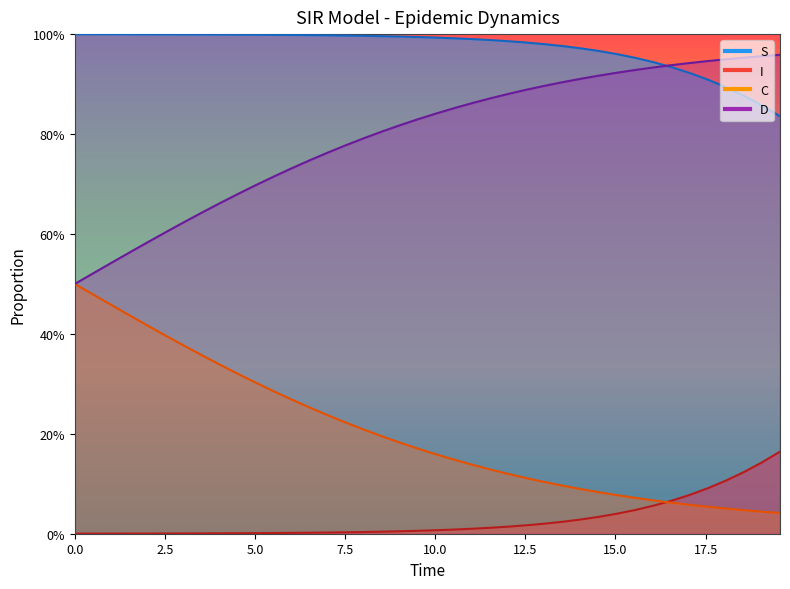

Reading left to right, what are all the values shown in this chart?

S: 1.0	1.0	1.0	1.0	1.0	1.0	1.0	1.0	1.0	1.0	1.0	1.0	1.0	1.0	1.0	1.0	1.0	1.0	1.0	1.0	1.0	1.0	1.0	1.0	1.0	1.0	1.0	1.0	1.0	1.0	1.0	1.0	0.9	0.9	0.9	0.9	0.9	0.9	0.9	0.8
I: 0.0	0.0	0.0	0.0	0.0	0.0	0.0	0.0	0.0	0.0	0.0	0.0	0.0	0.0	0.0	0.0	0.0	0.0	0.0	0.0	0.0	0.0	0.0	0.0	0.0	0.0	0.0	0.0	0.0	0.0	0.0	0.0	0.1	0.1	0.1	0.1	0.1	0.1	0.1	0.2
C: 0.5	0.5	0.5	0.4	0.4	0.4	0.4	0.4	0.3	0.3	0.3	0.3	0.3	0.3	0.2	0.2	0.2	0.2	0.2	0.2	0.2	0.1	0.1	0.1	0.1	0.1	0.1	0.1	0.1	0.1	0.1	0.1	0.1	0.1	0.1	0.1	0.1	0.0	0.0	0.0
D: 0.5	0.5	0.5	0.6	0.6	0.6	0.6	0.6	0.7	0.7	0.7	0.7	0.7	0.7	0.8	0.8	0.8	0.8	0.8	0.8	0.8	0.9	0.9	0.9	0.9	0.9	0.9	0.9	0.9	0.9	0.9	0.9	0.9	0.9	0.9	0.9	0.9	1.0	1.0	1.0